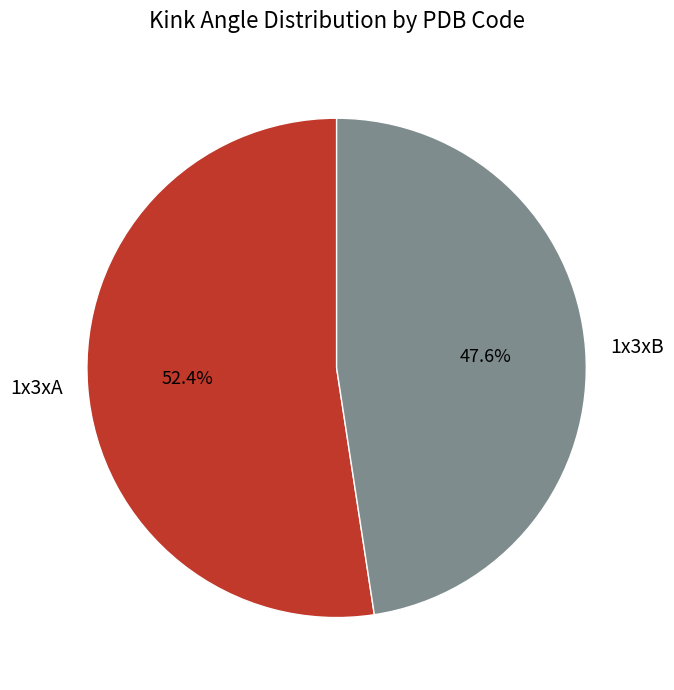

Count the number of slices in the pie.

2